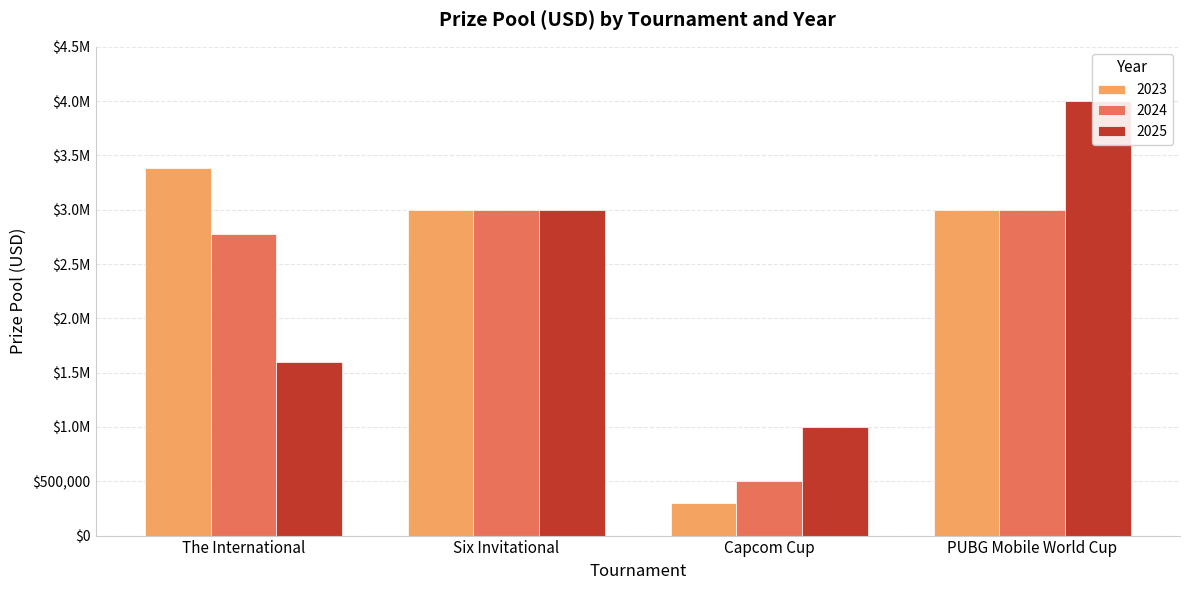

What position from the left is Six Invitational?

2